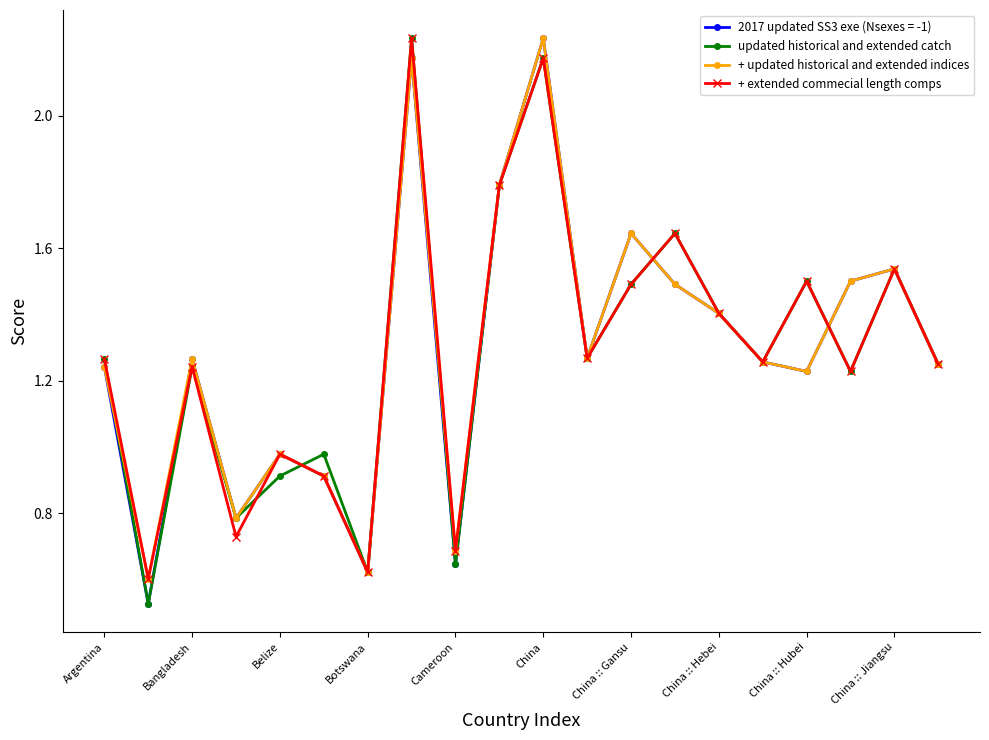

At how many categories does at least one series exceed 1?

14